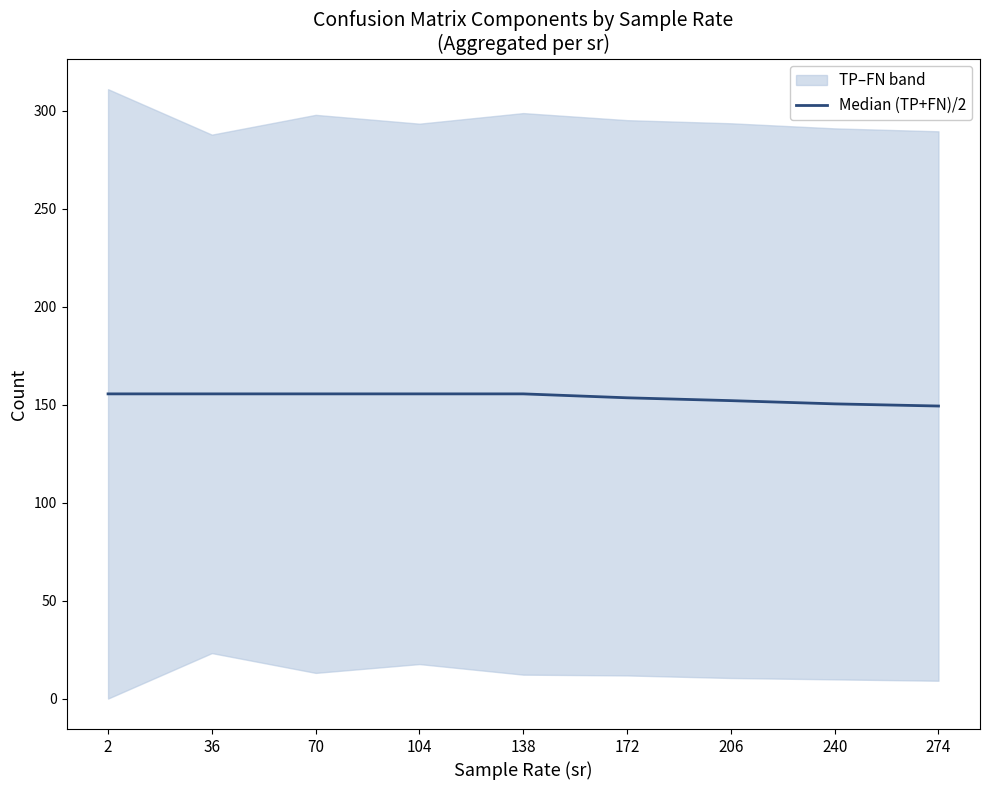

Rank the categories by value from lowest to highest.

274, 240, 206, 172, 2, 36, 70, 104, 138